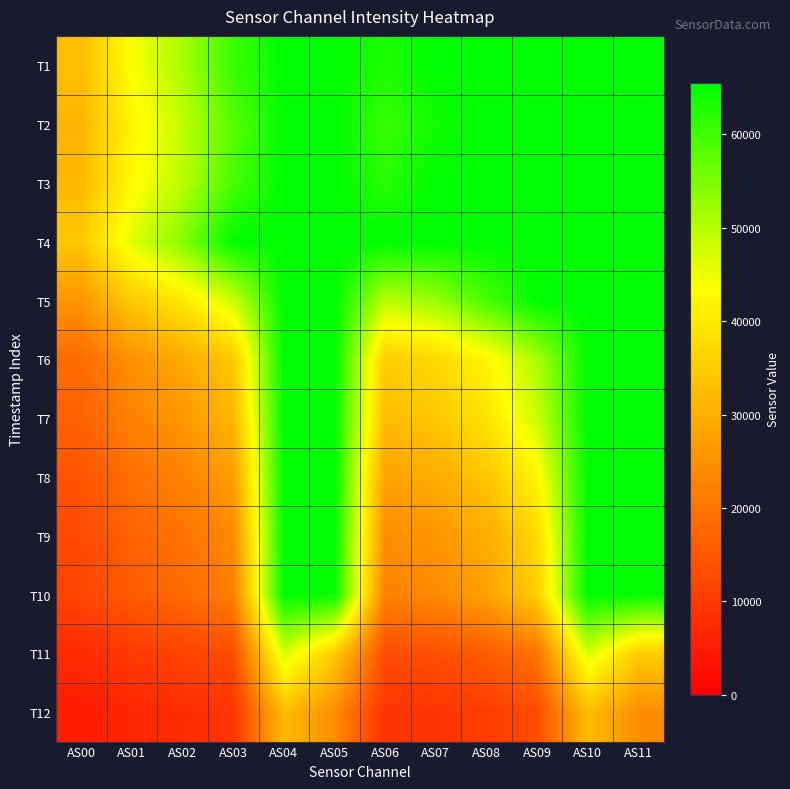

Reading left to right, transcribe all the data shown in this chart.

T1: AS00=32622	AS01=43959	AS02=51028	AS03=60683	AS04=65535	AS05=65535	AS06=63170	AS07=65535	AS08=65535	AS09=65535	AS10=65535	AS11=65535
T2: AS00=31378	AS01=41983	AS02=48894	AS03=58176	AS04=65535	AS05=65535	AS06=60663	AS07=63961	AS08=65535	AS09=65535	AS10=65535	AS11=65535
T3: AS00=31781	AS01=42588	AS02=49600	AS03=59335	AS04=65535	AS05=65535	AS06=62058	AS07=65535	AS08=65535	AS09=65535	AS10=65535	AS11=65535
T4: AS00=34365	AS01=46389	AS02=54173	AS03=65425	AS04=65535	AS05=65535	AS06=65535	AS07=65535	AS08=65535	AS09=65535	AS10=65535	AS11=65535
T5: AS00=25666	AS01=34408	AS02=40062	AS03=47756	AS04=65535	AS05=65535	AS06=49505	AS07=52324	AS08=59437	AS09=65535	AS10=65535	AS11=65535
T6: AS00=18509	AS01=24988	AS02=28992	AS03=34376	AS04=65535	AS05=65535	AS06=35273	AS07=36960	AS08=41991	AS09=50794	AS10=65535	AS11=65535
T7: AS00=16658	AS01=22386	AS02=26067	AS03=31266	AS04=65535	AS05=65535	AS06=32281	AS07=34124	AS08=39190	AS09=48074	AS10=65535	AS11=65535
T8: AS00=14397	AS01=19260	AS02=22480	AS03=26971	AS04=65535	AS05=65535	AS06=27841	AS07=29454	AS08=34039	AS09=42165	AS10=65535	AS11=65535
T9: AS00=12635	AS01=16933	AS02=19748	AS03=23646	AS04=65535	AS05=65535	AS06=24284	AS07=25674	AS08=29815	AS09=37318	AS10=65535	AS11=65535
T10: AS00=11806	AS01=15616	AS02=18176	AS03=21756	AS04=65535	AS05=64863	AS06=22305	AS07=23719	AS08=27794	AS09=35393	AS10=65535	AS11=64865
T11: AS00=7383	AS01=9954	AS02=11529	AS03=13400	AS04=47210	AS05=35166	AS06=13287	AS07=13640	AS08=15749	AS09=19887	AS10=47183	AS11=35155
T12: AS00=4959	AS01=6714	AS02=7725	AS03=8909	AS04=32357	AS05=24121	AS06=8726	AS07=8895	AS08=10330	AS09=13178	AS10=32359	AS11=24106